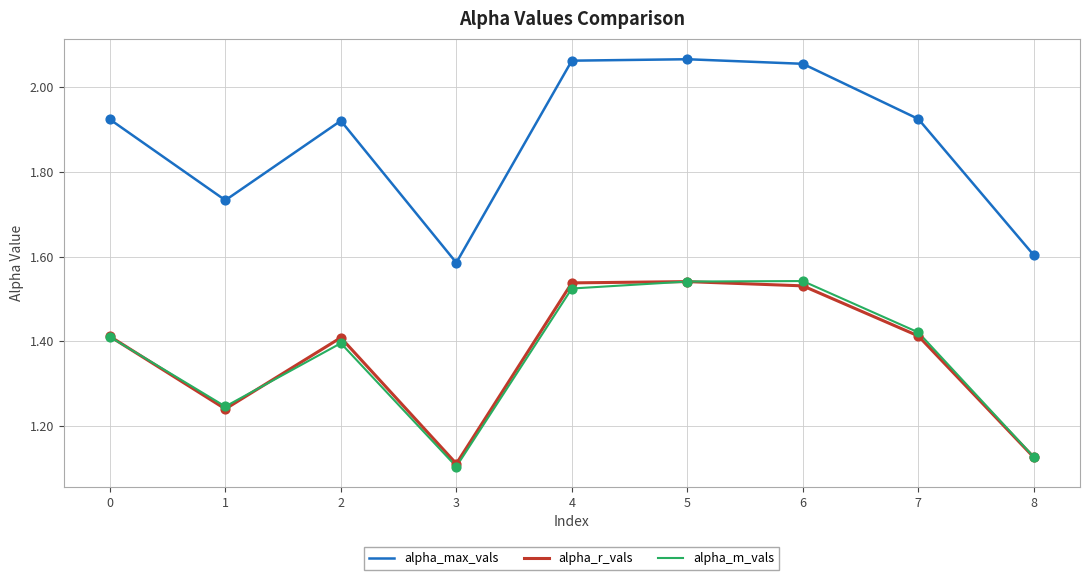

What is the total value across all series at 5?

5.1